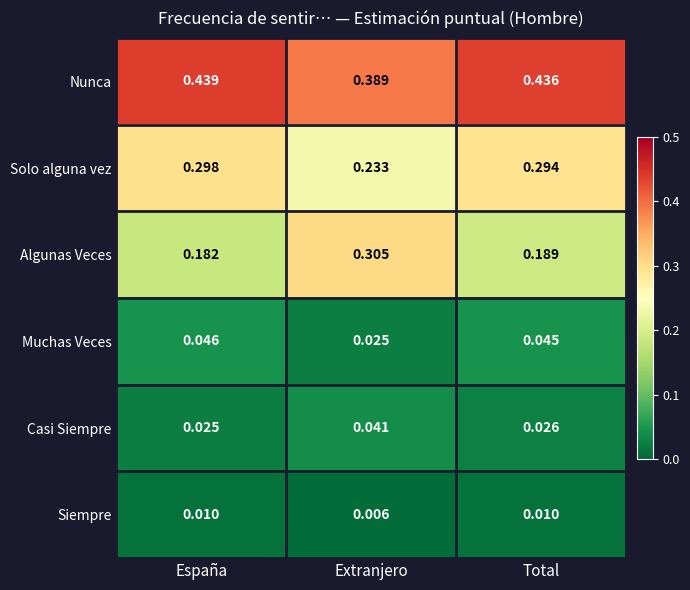

At which label does Nunca reach its peak?

España